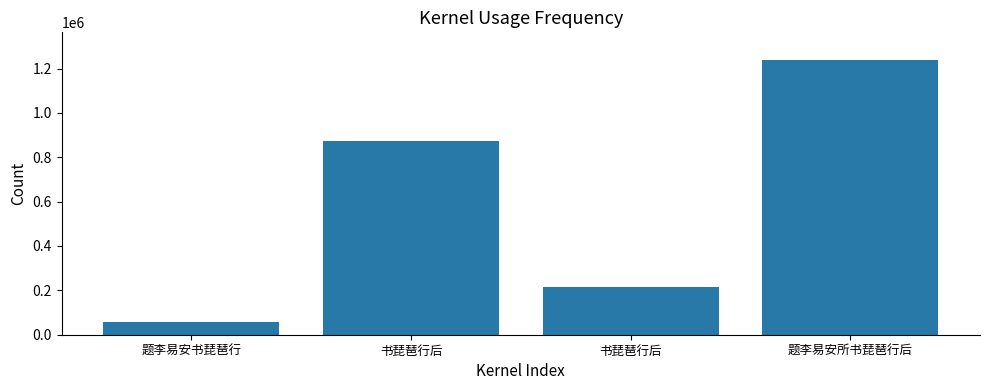

True or false: the data shows 111763 at 书琵琶行后.

False